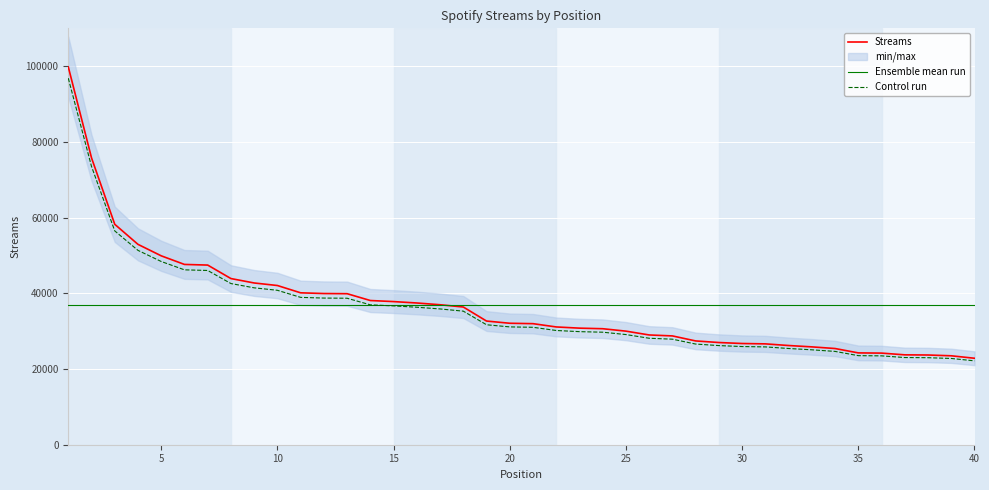

The value of Ensemble mean run at 5 is 17539.3. True or false?

False